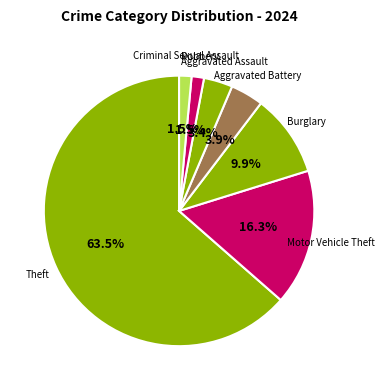

Count the number of slices in the pie.

7